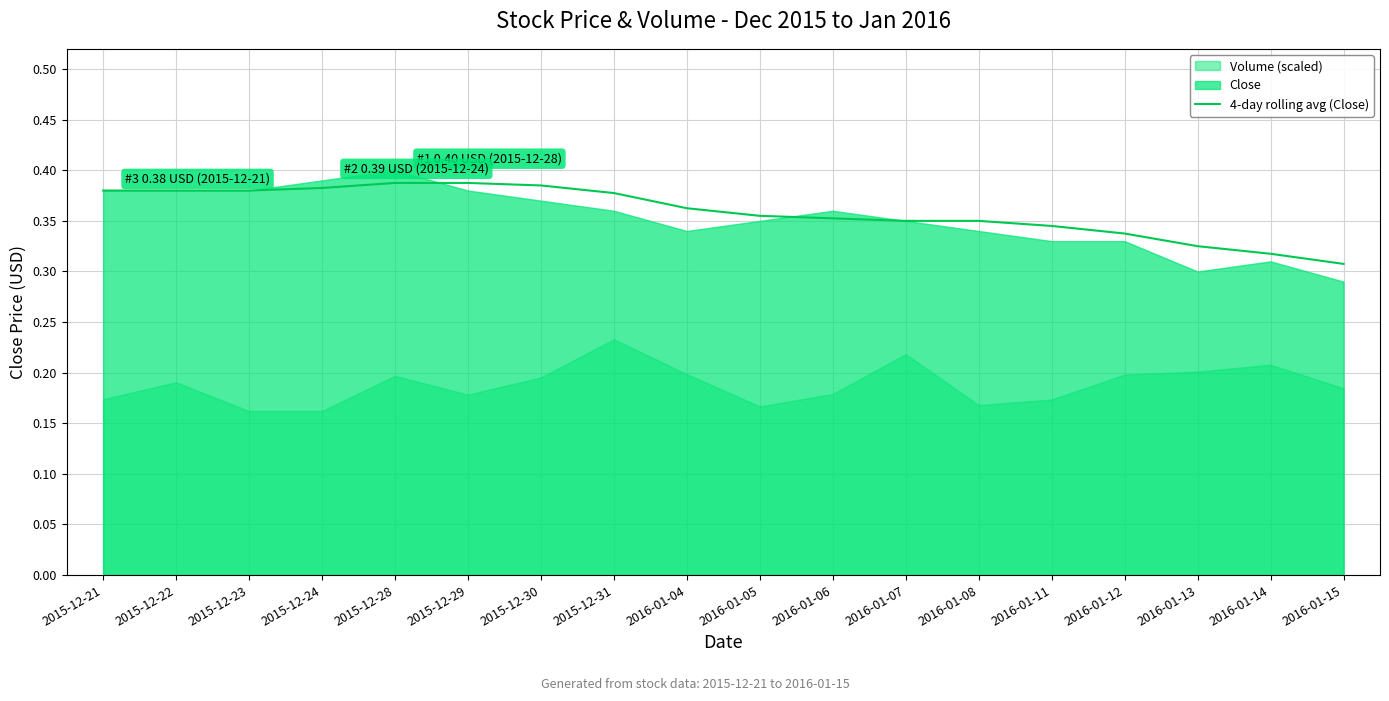

Is it true that the value at 2015-12-24 is 0.4?

True